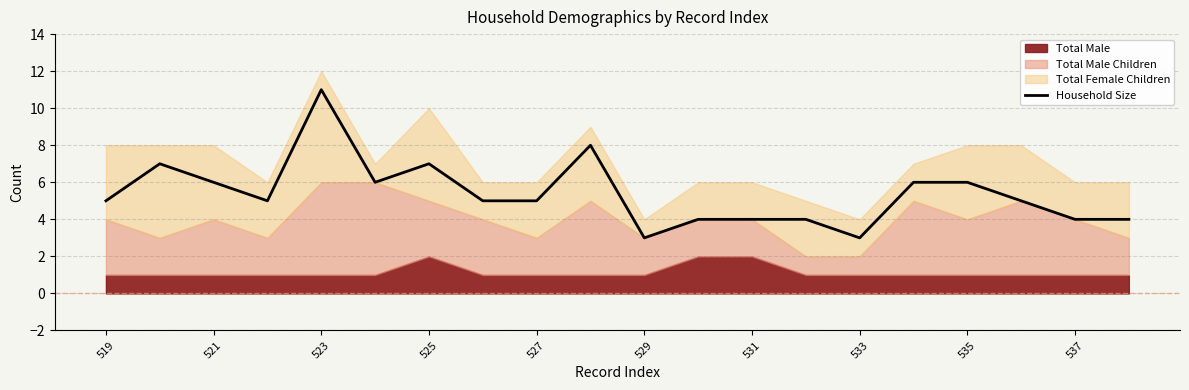

What is the average value?

5